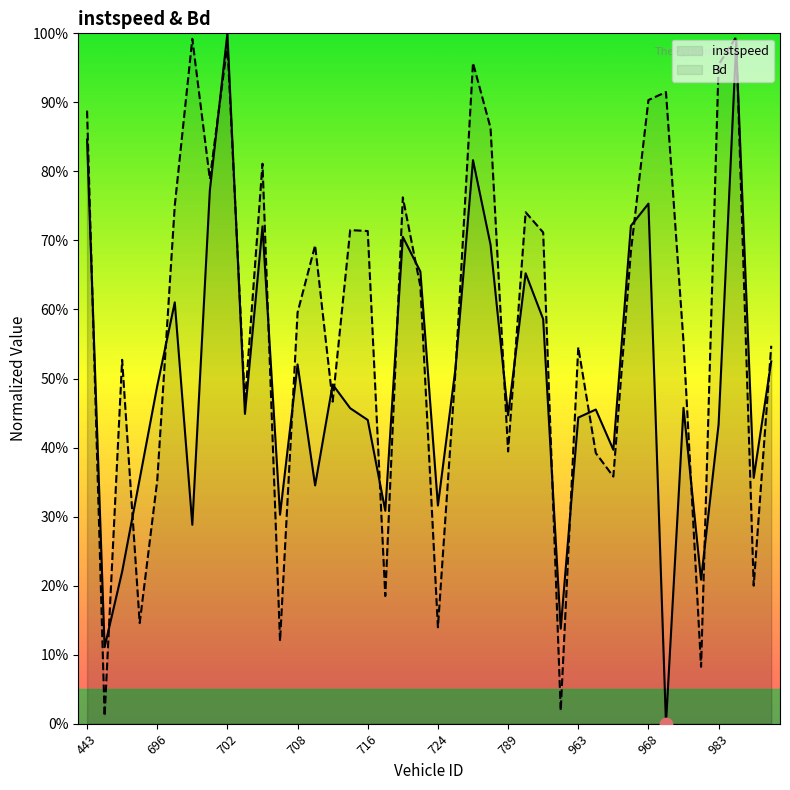

Which series has the largest total across all categories?

Bd